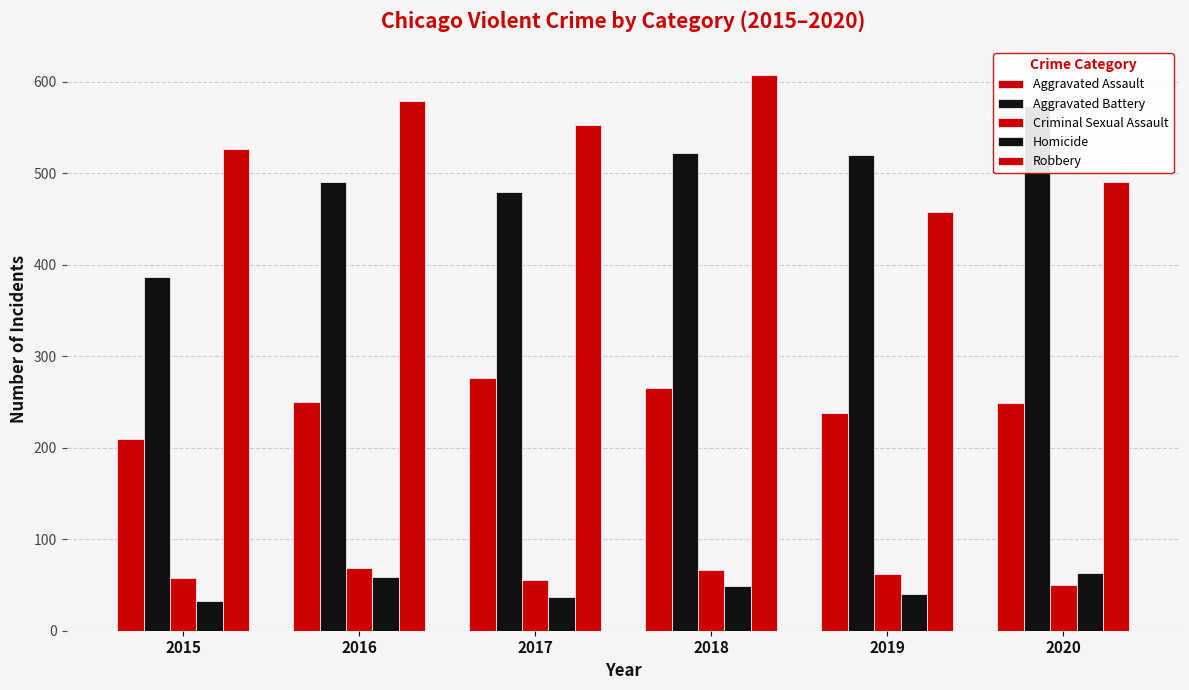

How many values in the Homicide series are below 49?

3